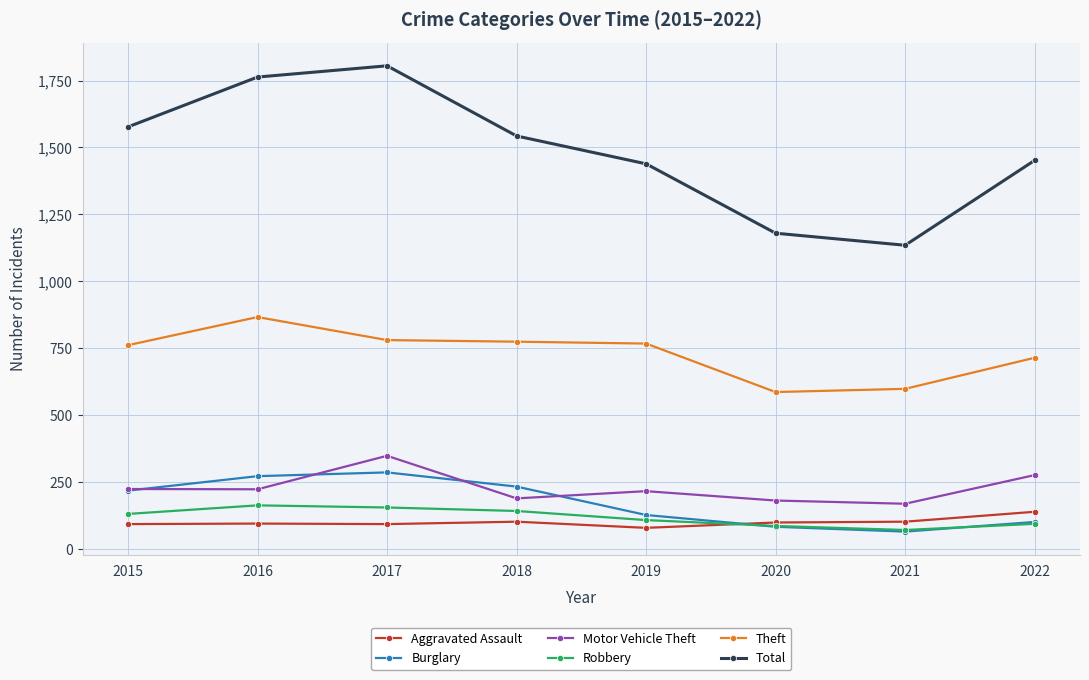

True or false: Total and Motor Vehicle Theft cross at least once.

False